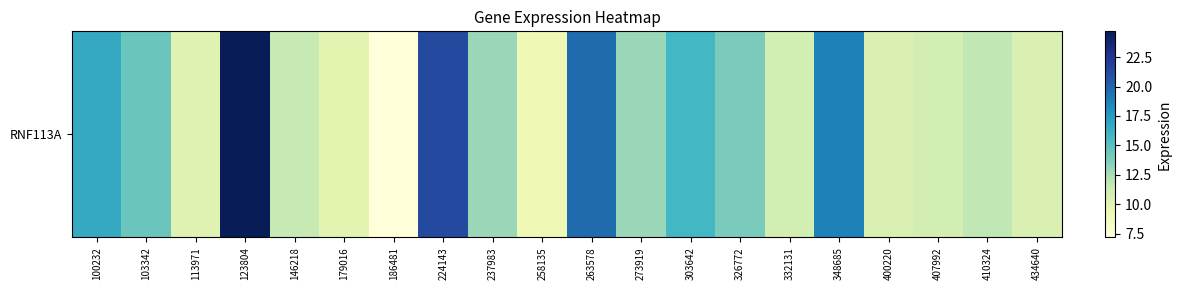

What is the greatest value displayed?

24.7